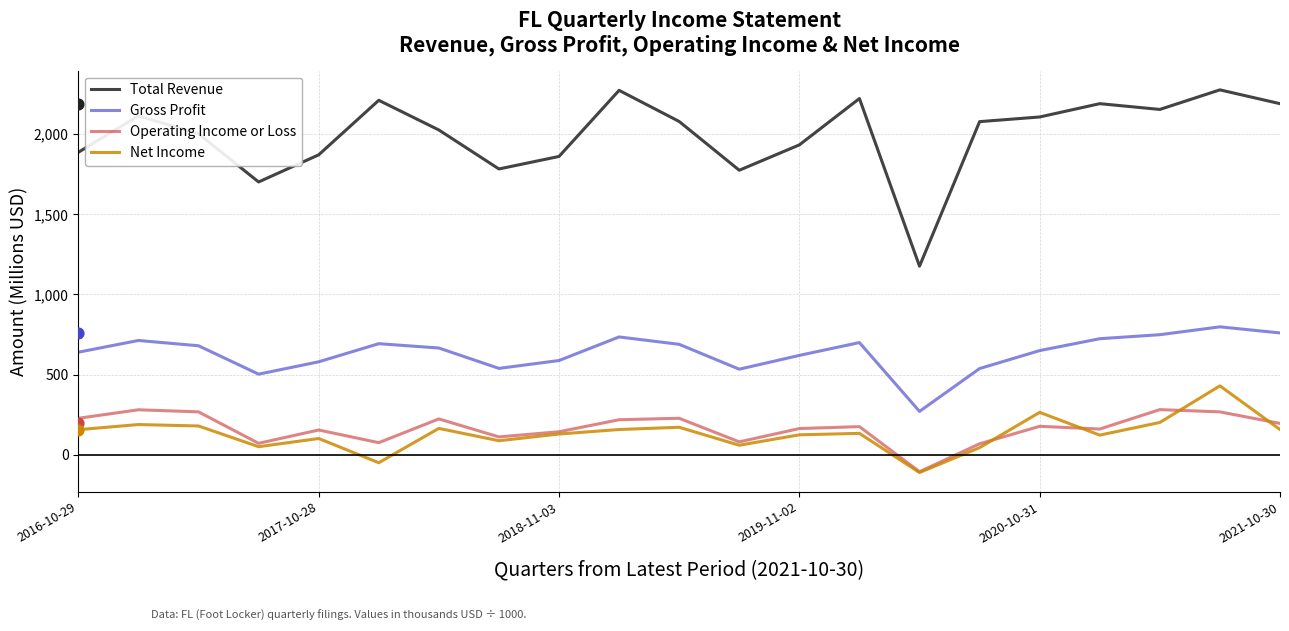

Which series has the widest spread of Y values?

Total Revenue